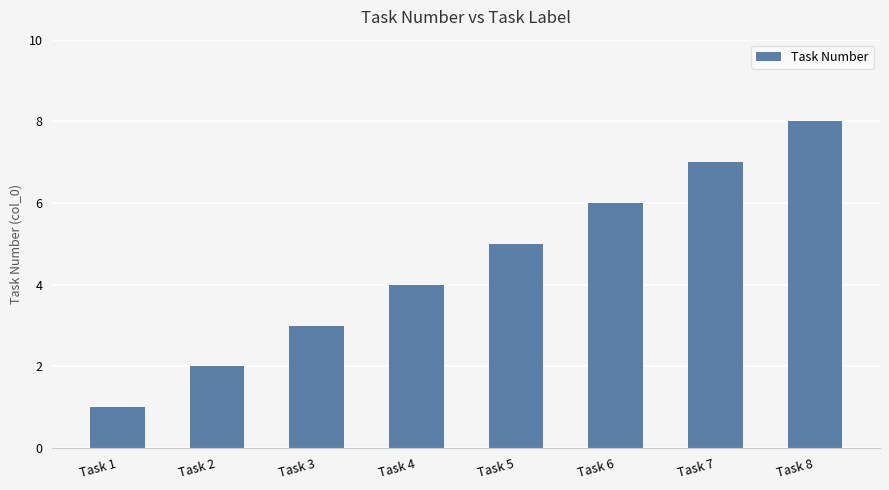

List the labels in order of value, smallest first.

Task 1, Task 2, Task 3, Task 4, Task 5, Task 6, Task 7, Task 8